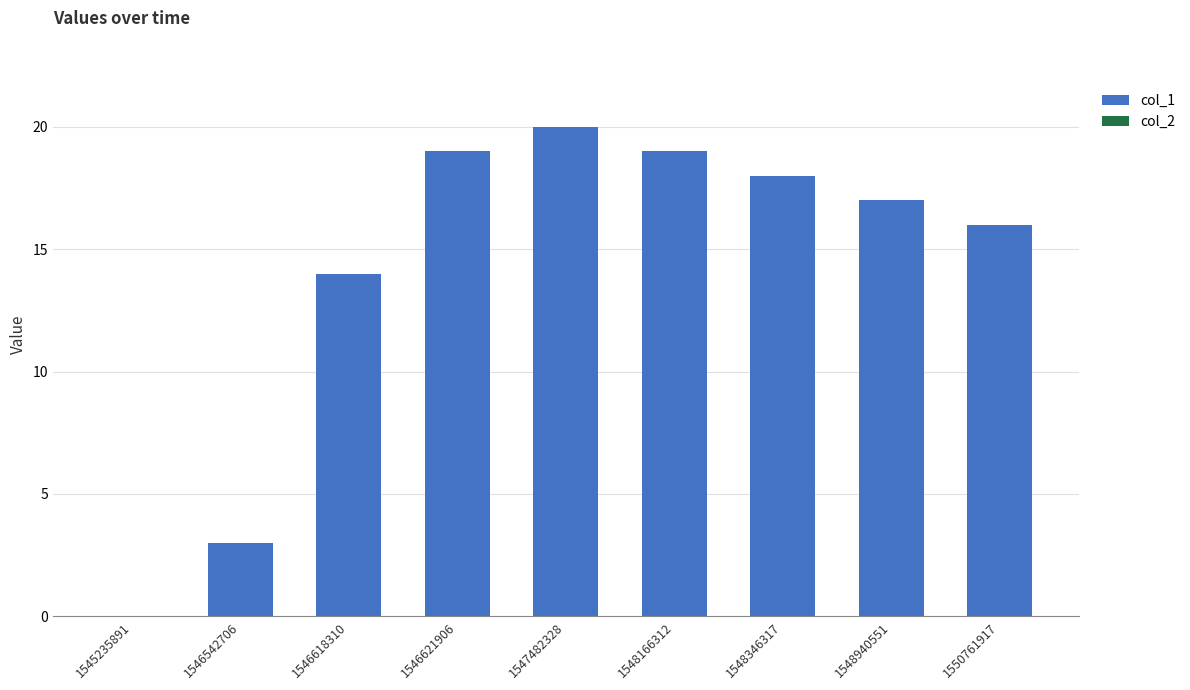

What is the approximate value at 1548166312, to the nearest 5?

20